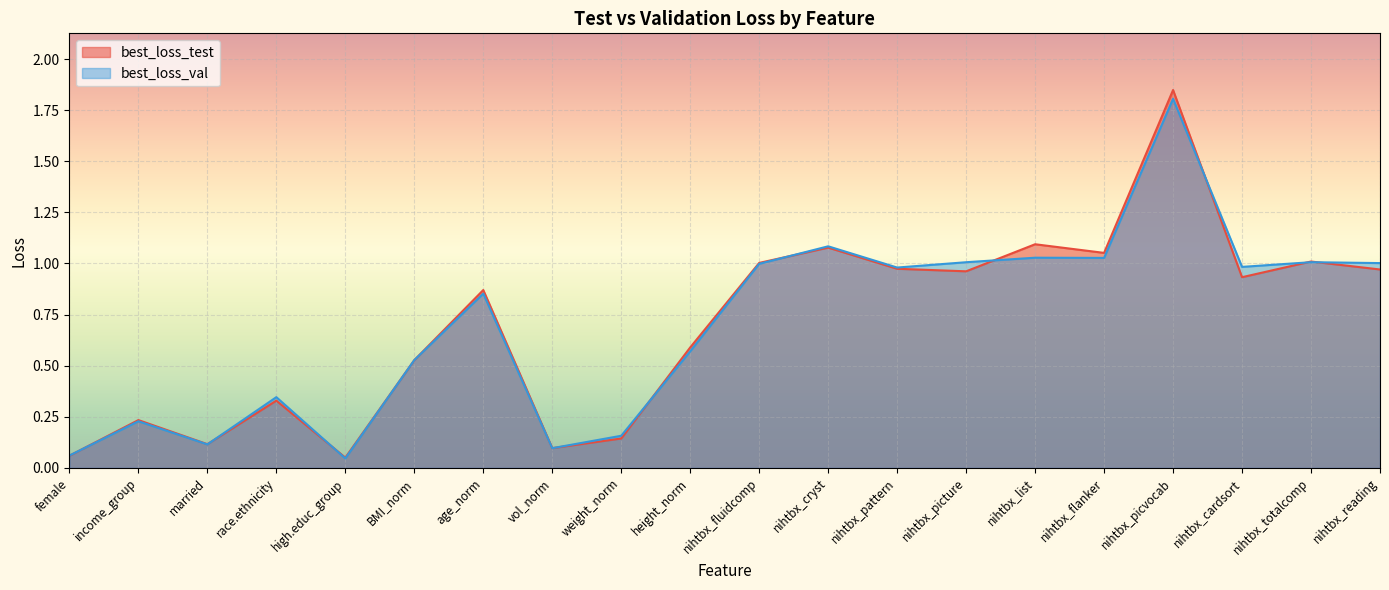

Reading right to left, what are all the values shown in this chart?

best_loss_test: 1.0	1.0	0.9	1.8	1.1	1.1	1.0	1.0	1.1	1.0	0.6	0.1	0.1	0.9	0.5	0.0	0.3	0.1	0.2	0.1
best_loss_val: 1.0	1.0	1.0	1.8	1.0	1.0	1.0	1.0	1.1	1.0	0.6	0.2	0.1	0.9	0.5	0.0	0.3	0.1	0.2	0.1